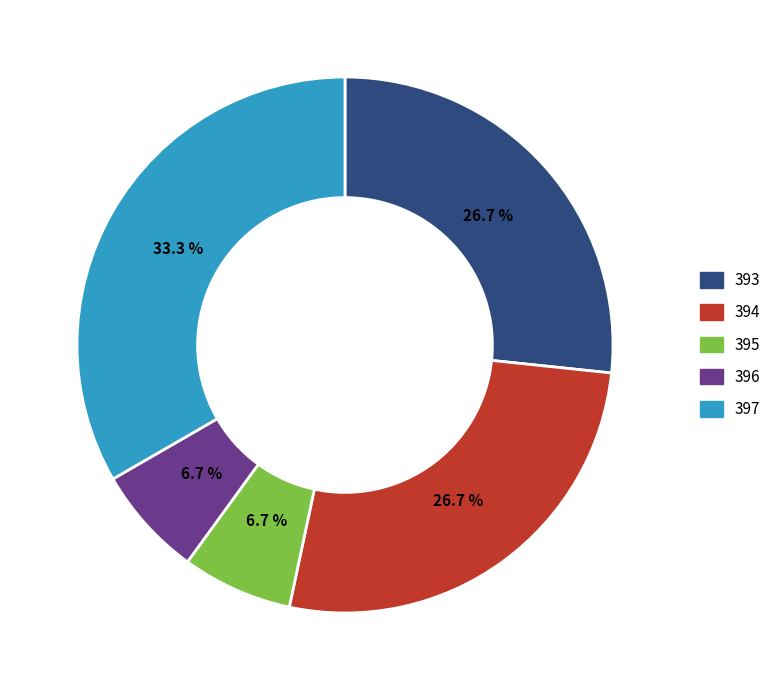

Is there any slice that represents more than half of the pie?

No